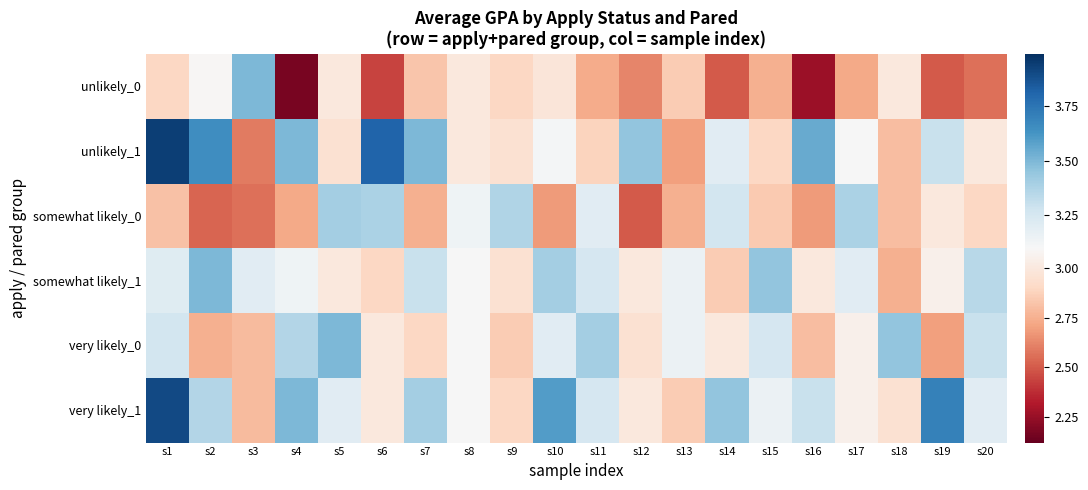

At which category is the sum across all series the highest?

s1